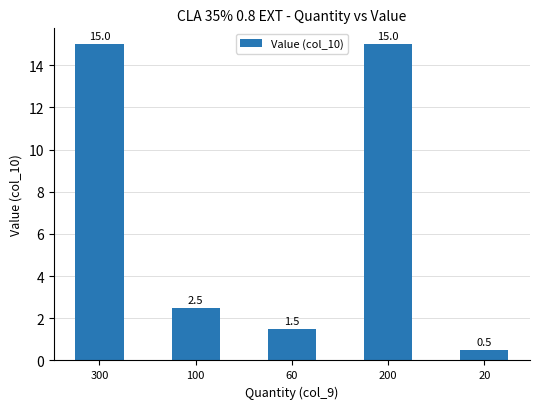

What is the minimum value shown in the chart?

0.5